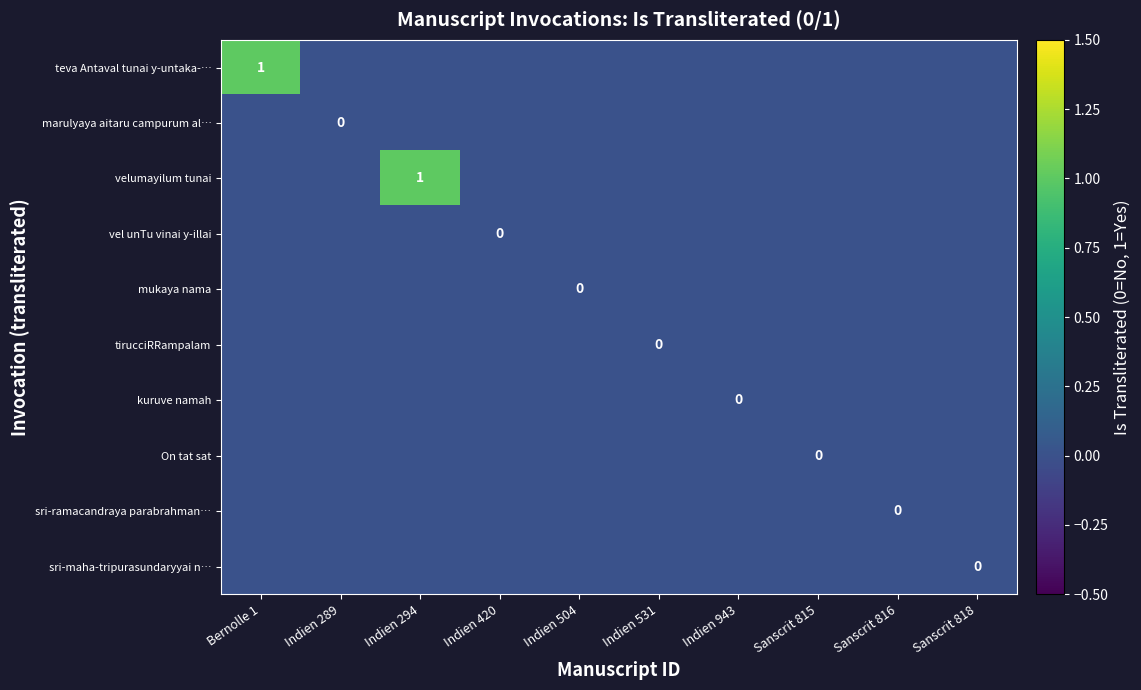

Rank the series by their maximum value, from highest to lowest.

teva Antaval tunai y-untaka-…, velumayilum tunai, marulyaya aitaru campurum al…, vel unTu vinai y-illai, mukaya nama, tirucciRRampalam, kuruve namah, On tat sat, sri-ramacandraya parabrahman…, sri-maha-tripurasundaryyai n…